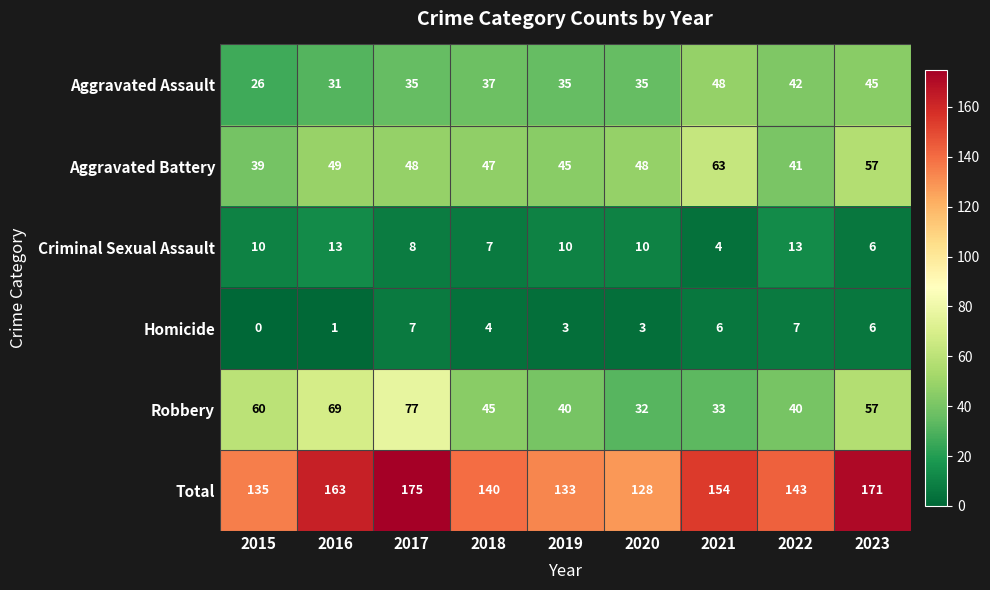

How many series are shown in this chart?

6